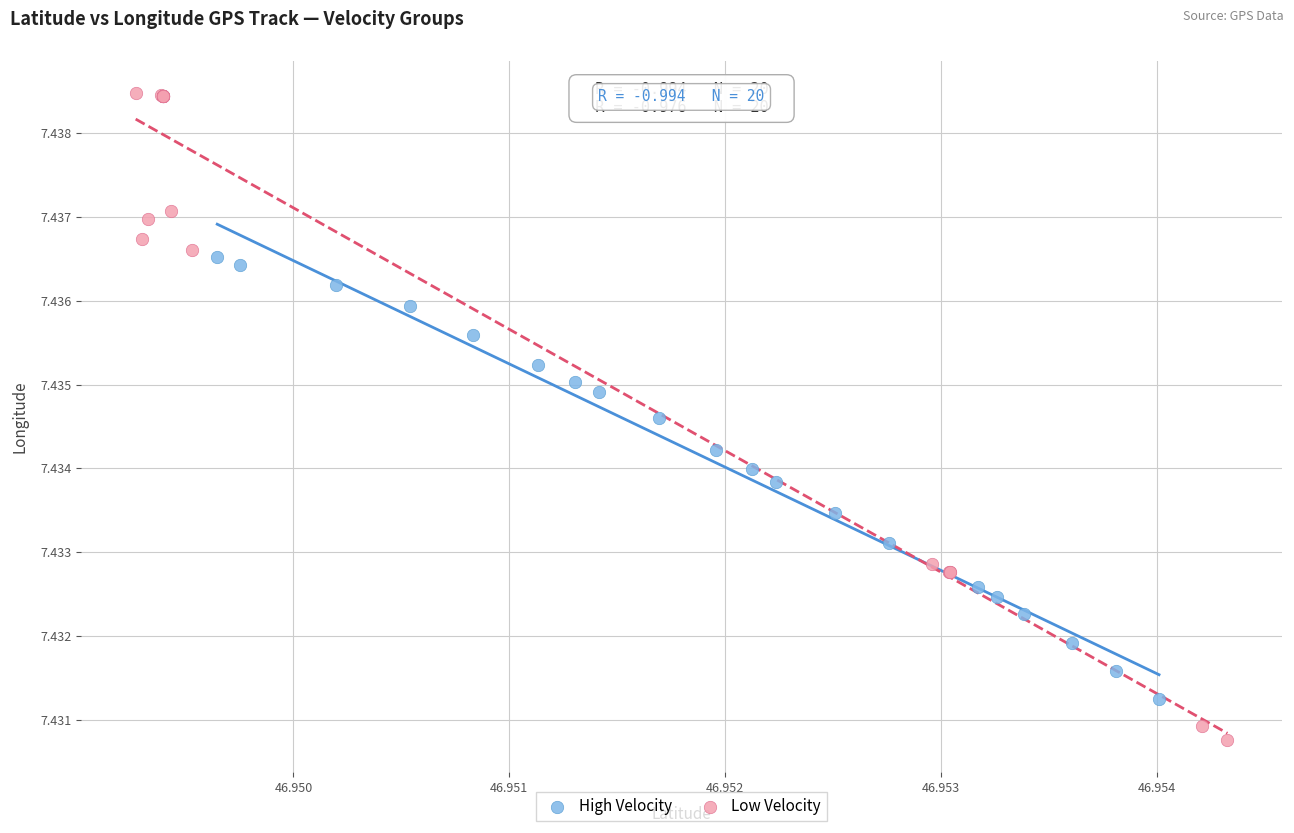

Which series contains the lowest Y value?

Low Velocity